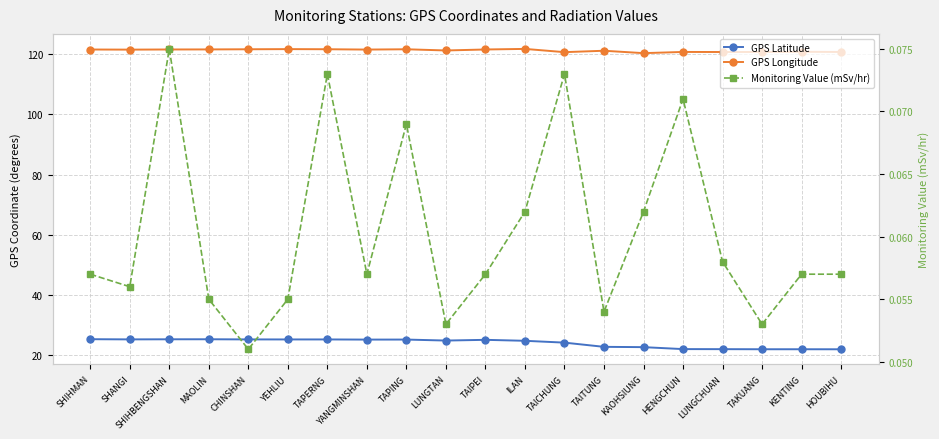

Does the chart display data point markers on the line(s)?

Yes